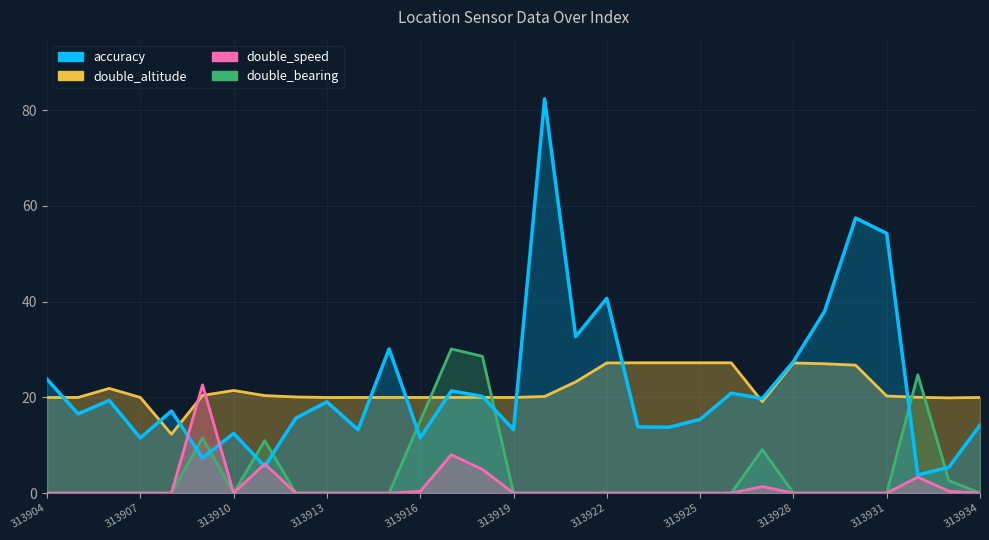

True or false: double_speed and accuracy intersect in this chart.

True